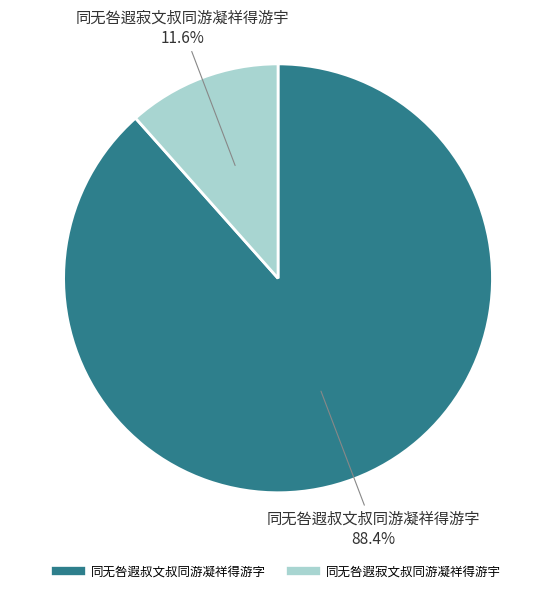

Is it true that 同无咎遐寂文叔同游凝祥得游宇 is 4% of the pie?

False